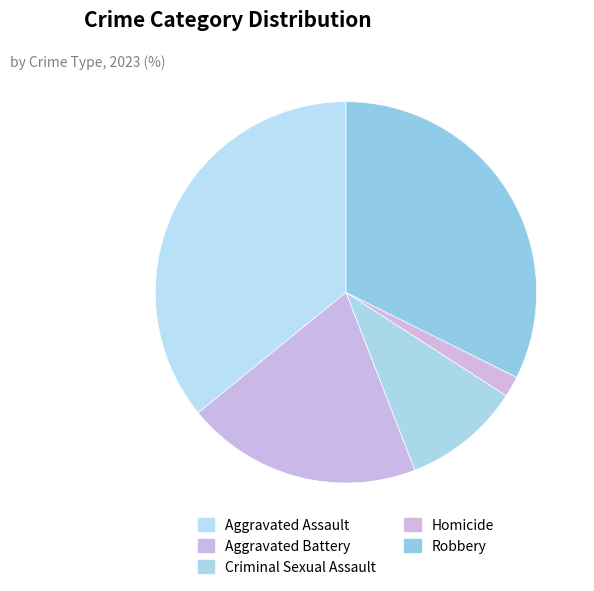

Which slice is the largest?

Aggravated Assault